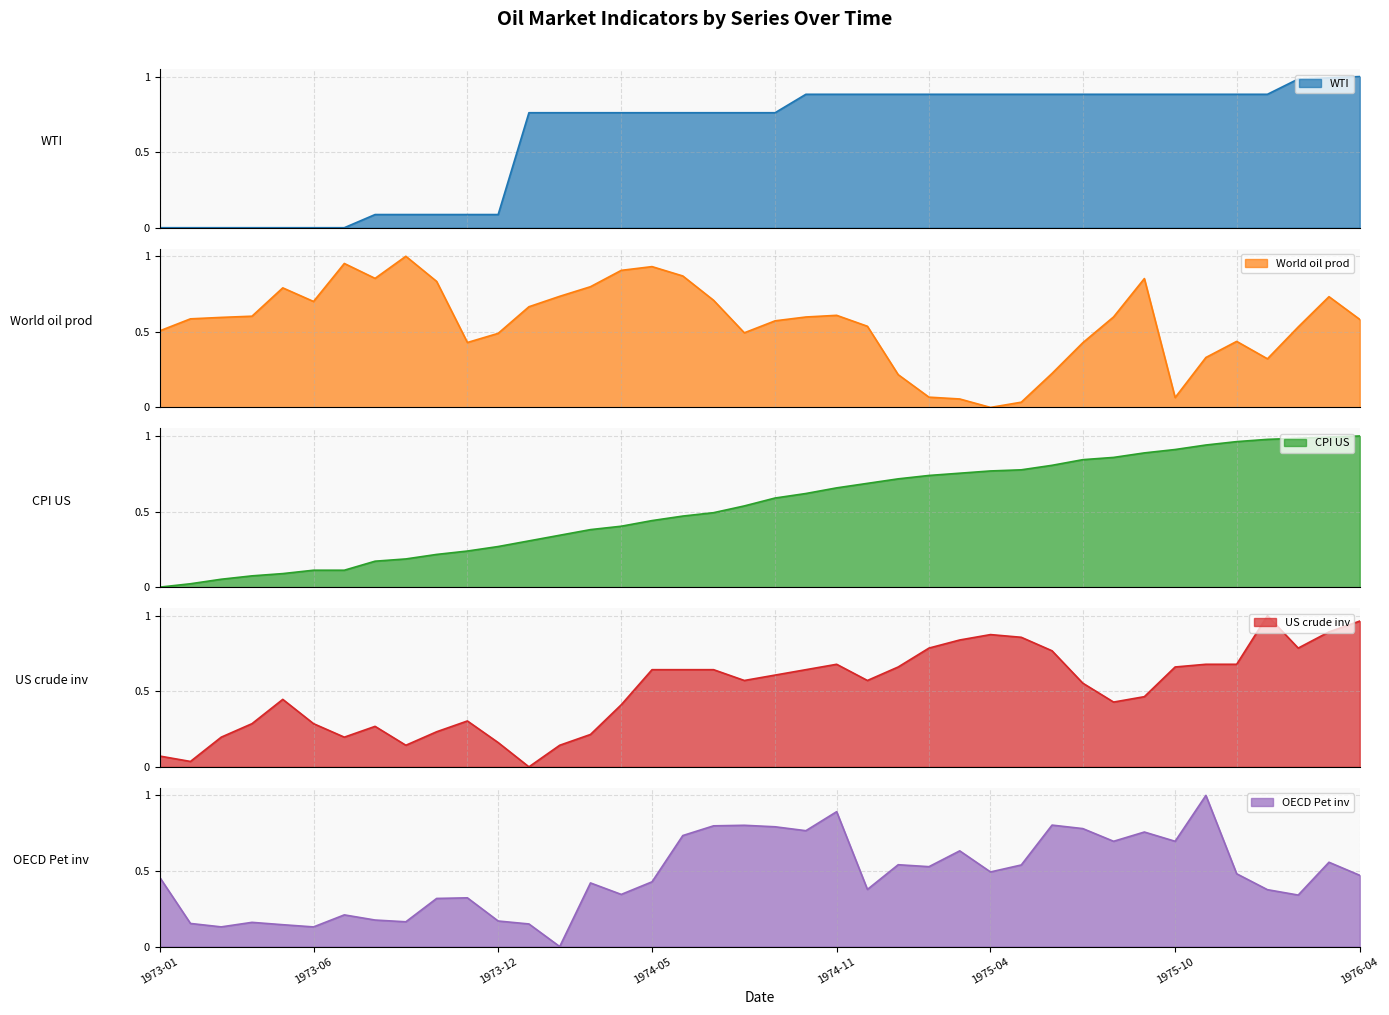

The value of OECD Pet inv at 1973-01 is 0.3. True or false?

False